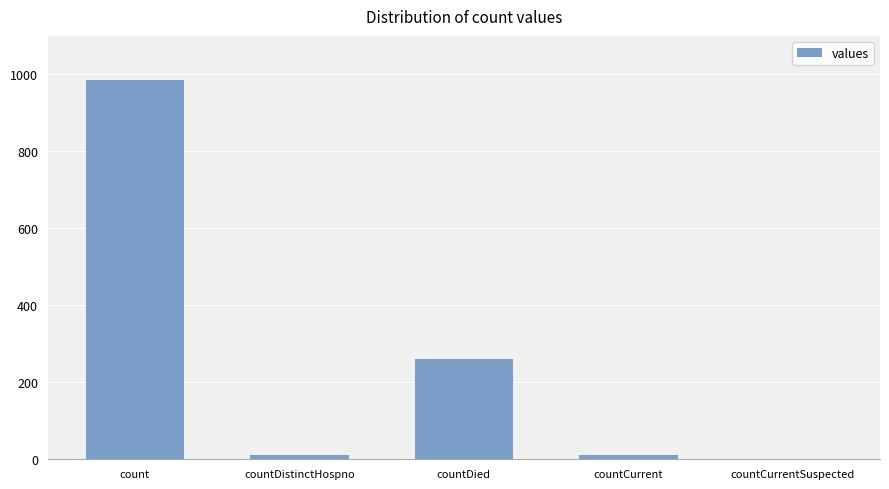

True or false: the data shows 399 at countDied.

False